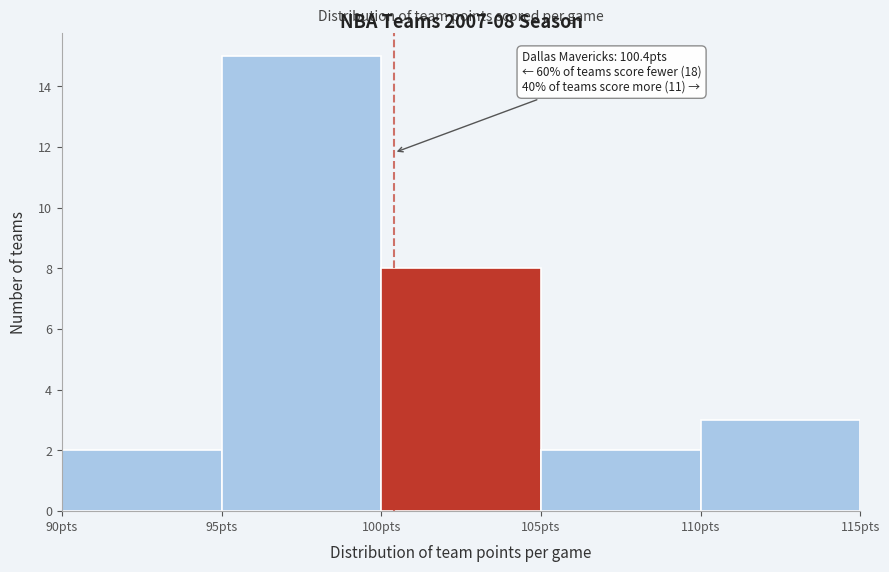

Which range on the x-axis has the tallest bar?

95 to 100